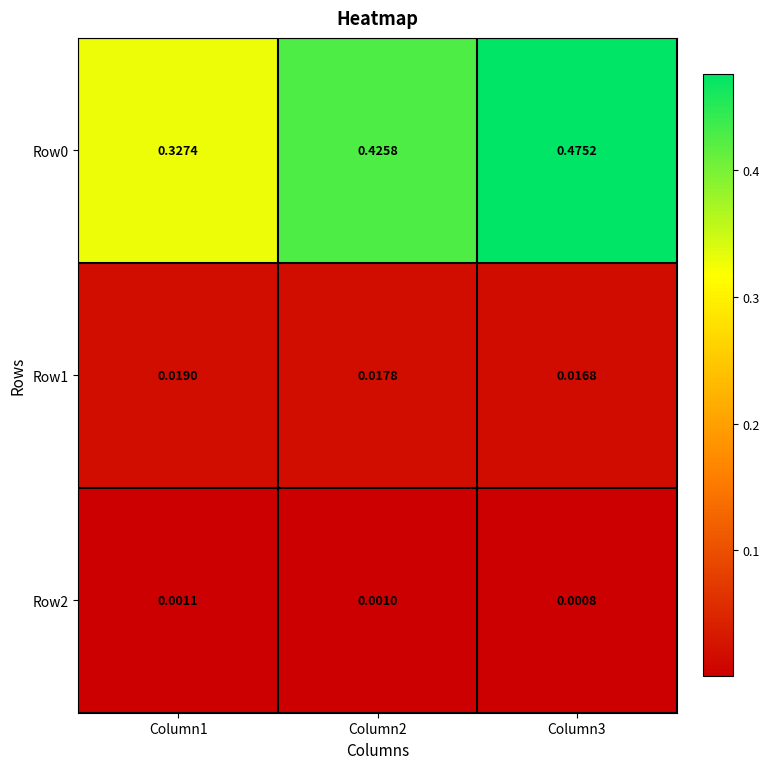

At which category is the sum across all series the highest?

Column3